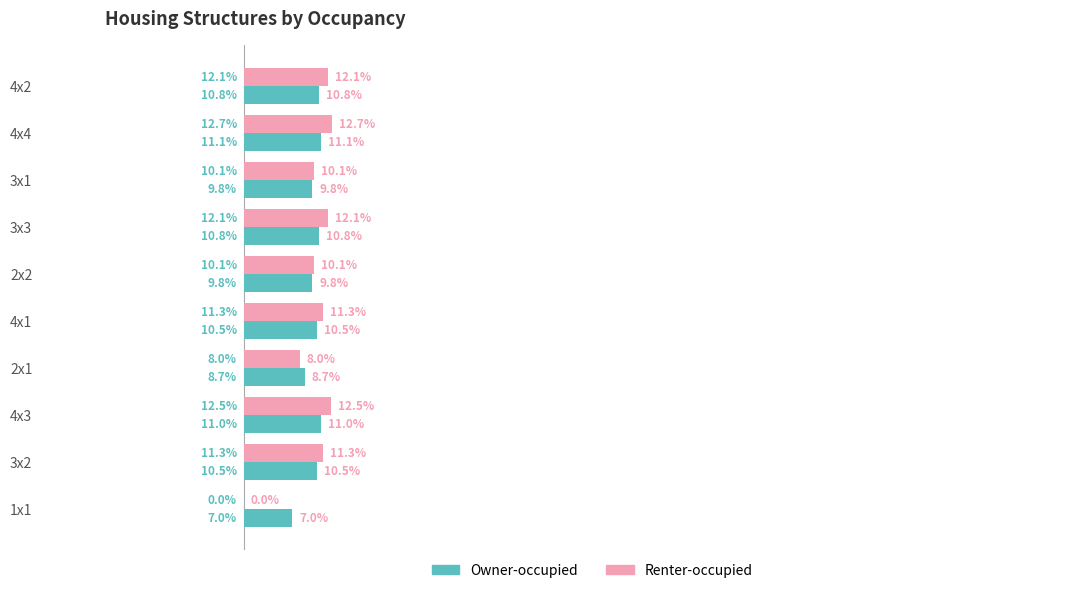

At which category is the sum across all series the highest?

4x4